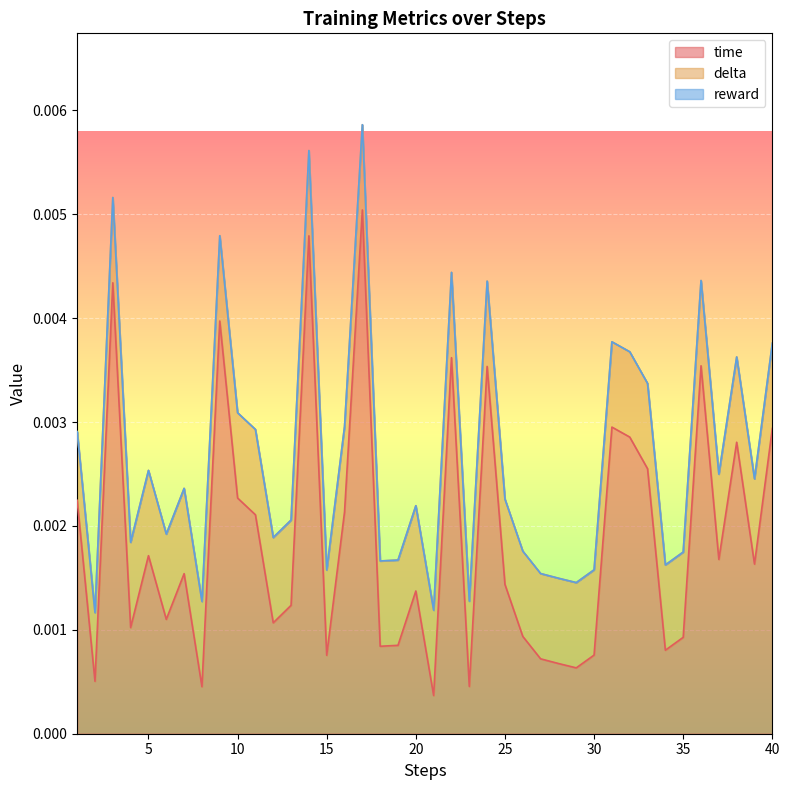

Does the chart display data point markers on the line(s)?

No